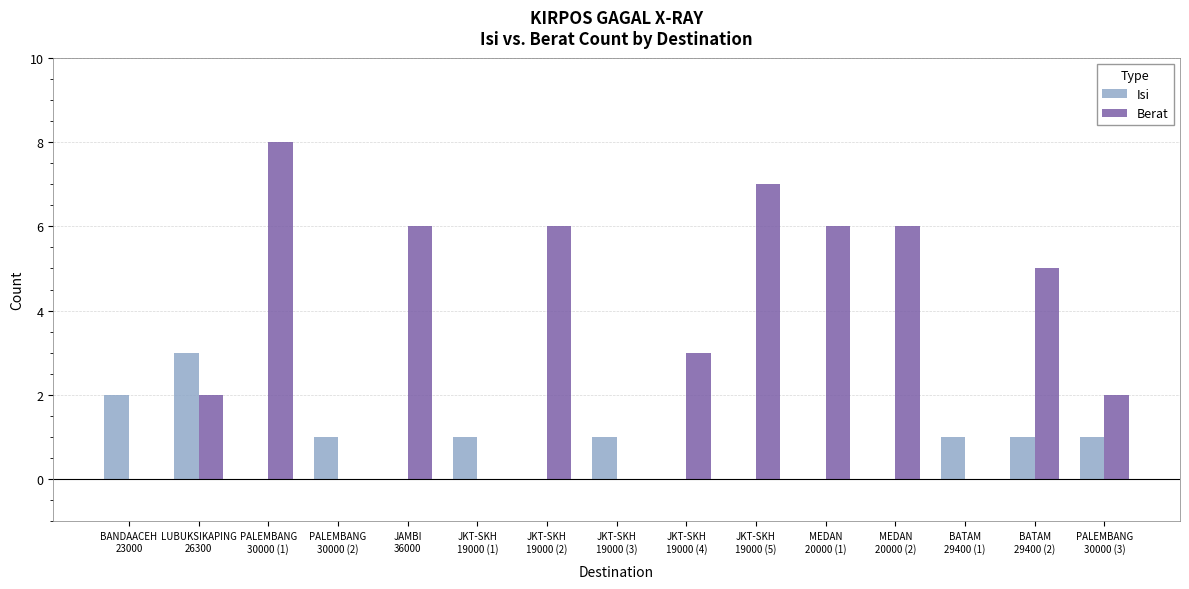

Count the Isi values in the range 0 to 1.

13